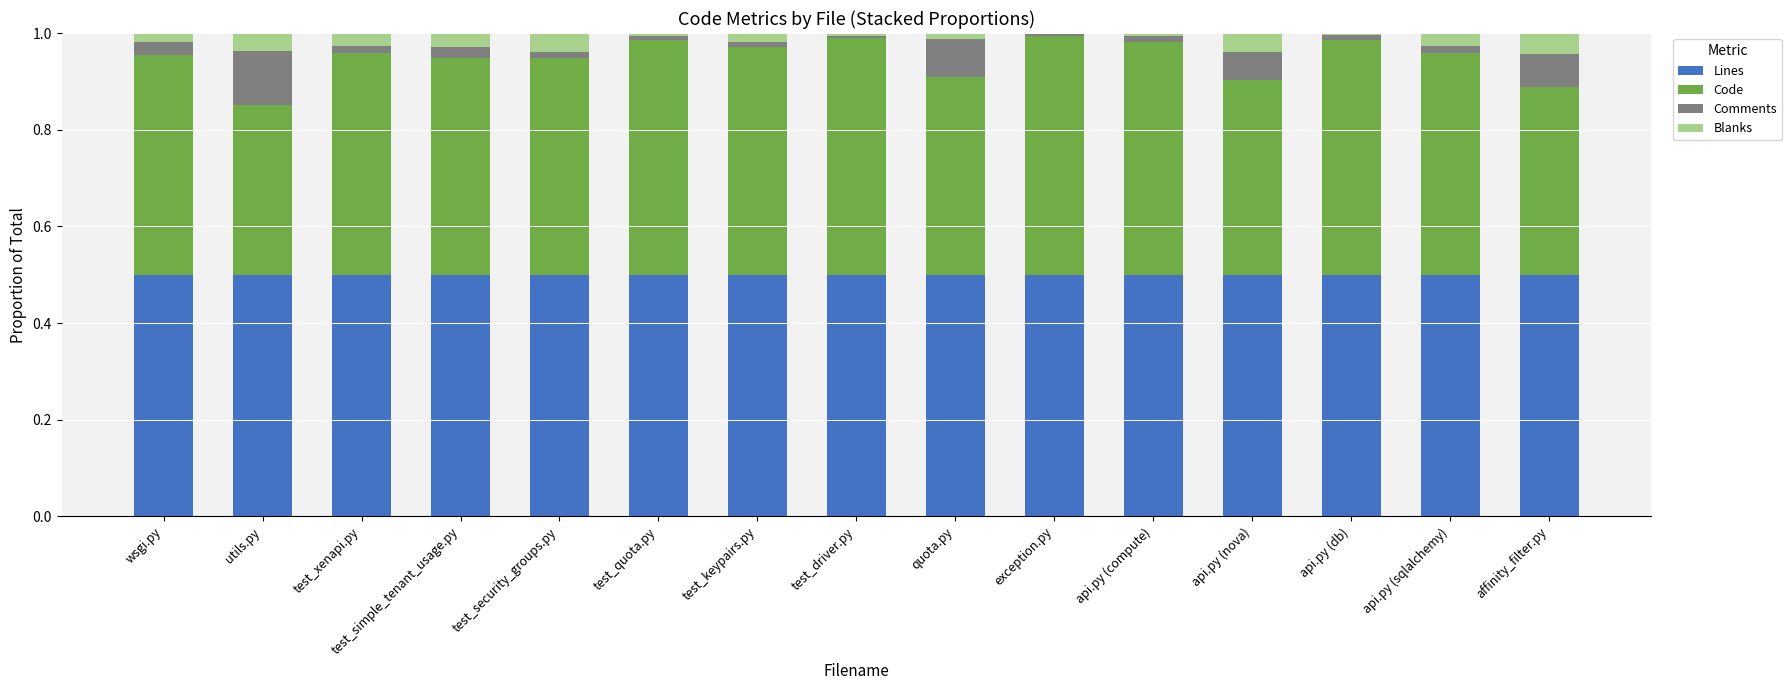

What are all the series names shown in the legend?

Lines, Code, Comments, Blanks